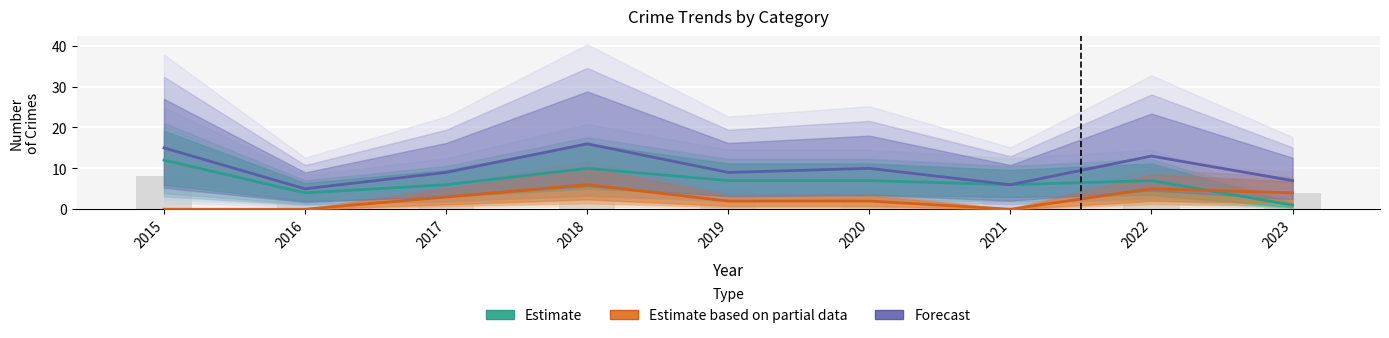

Which series has the widest spread of values?

Estimate